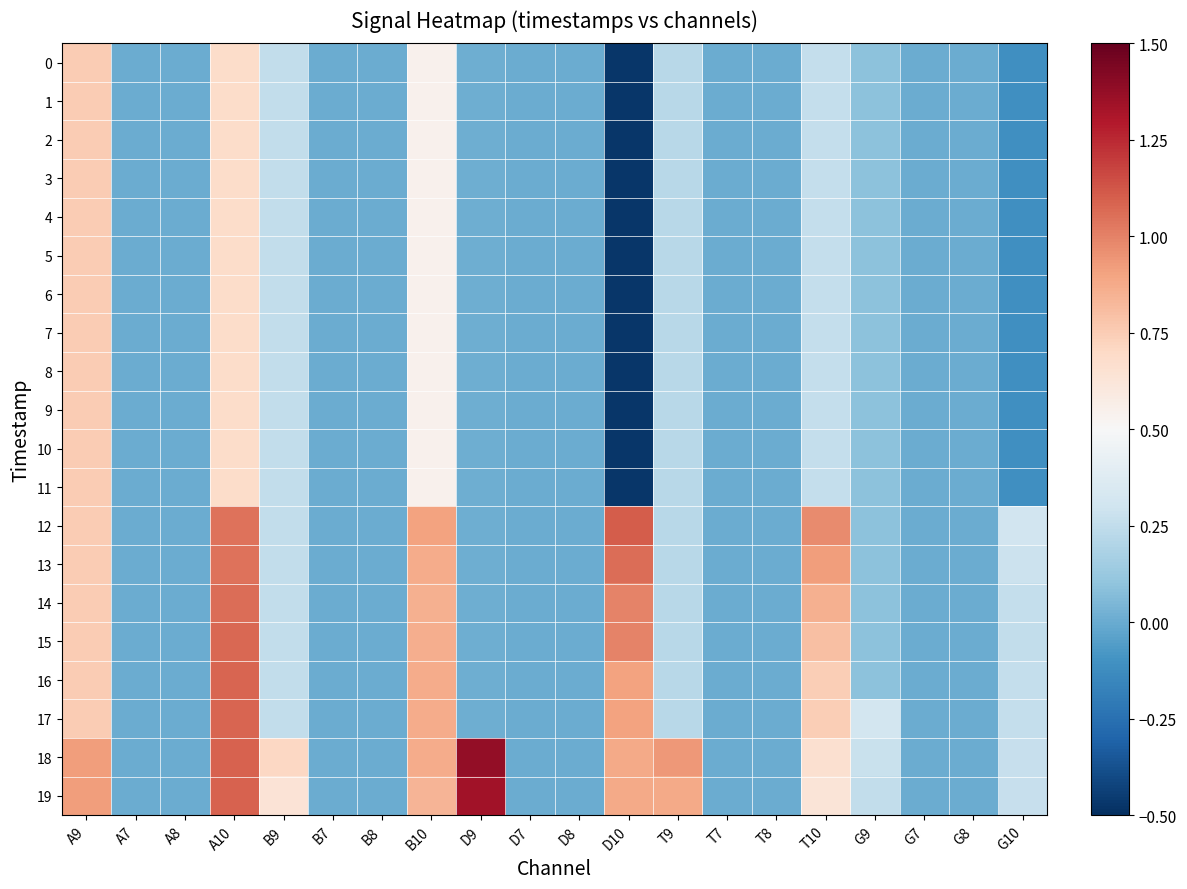

At which category does the chart reach its peak across all series?

D9